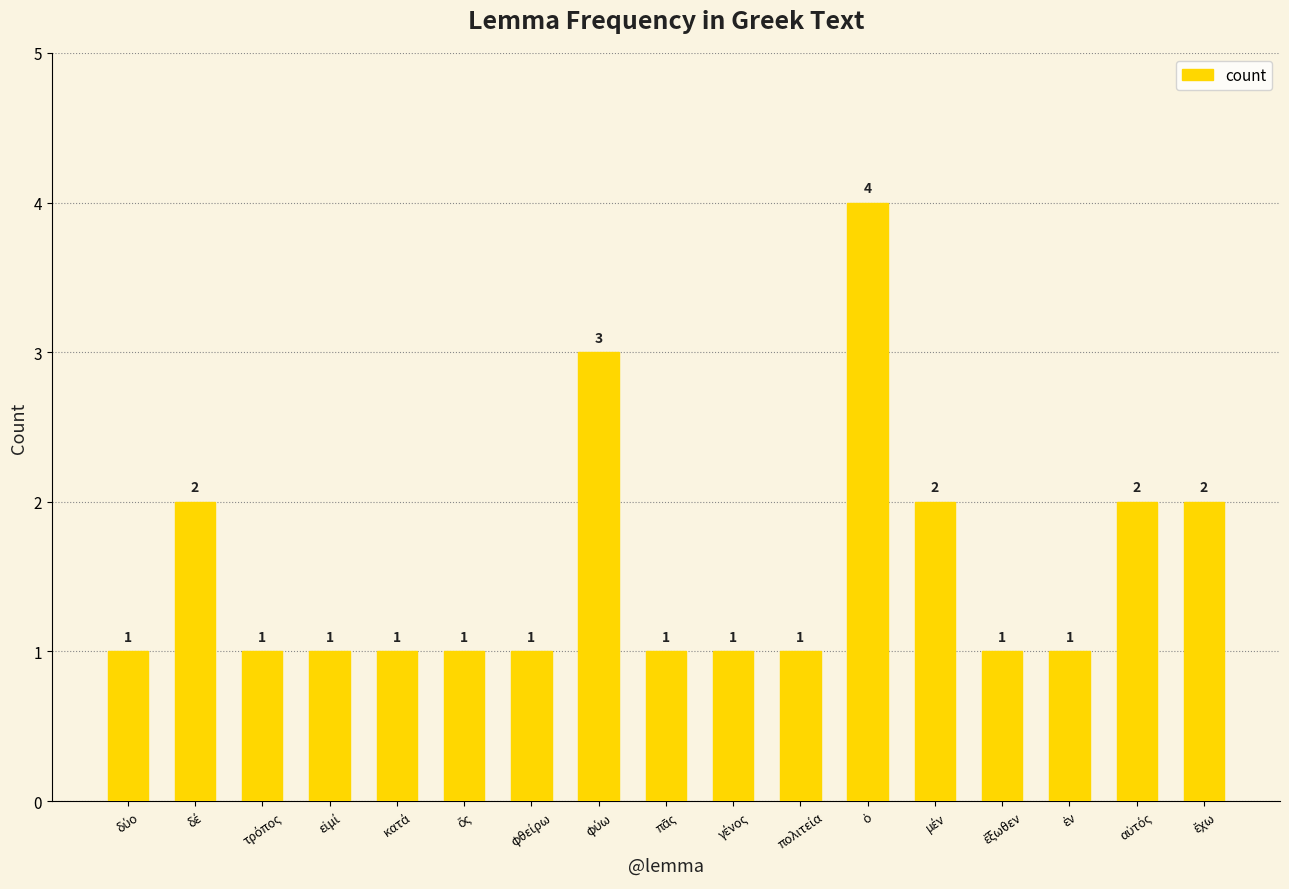

What is the value of the 9th bar from the left?

1